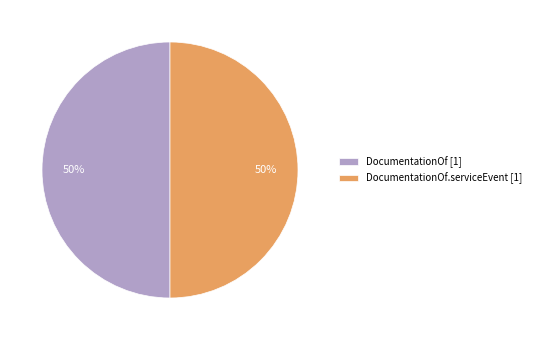

Is it true that DocumentationOf.serviceEvent [1] is 40% of the pie?

False